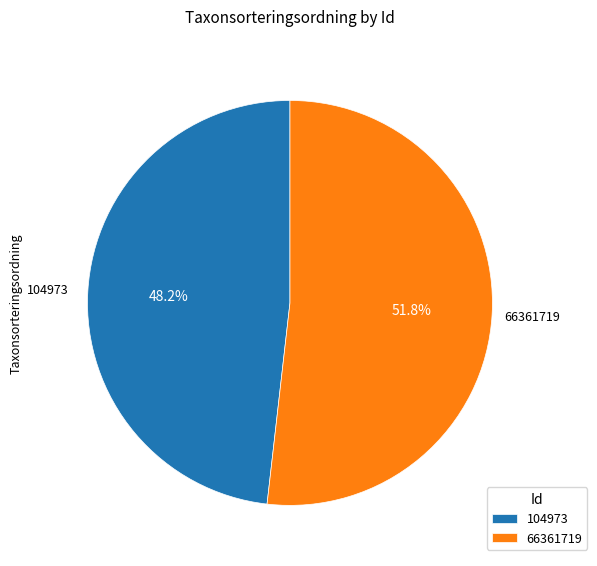

Does any single category account for the majority?

Yes